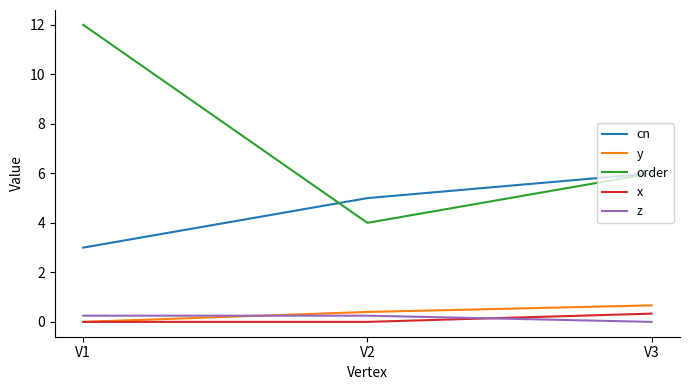

At how many categories does at least one series exceed 11?

1